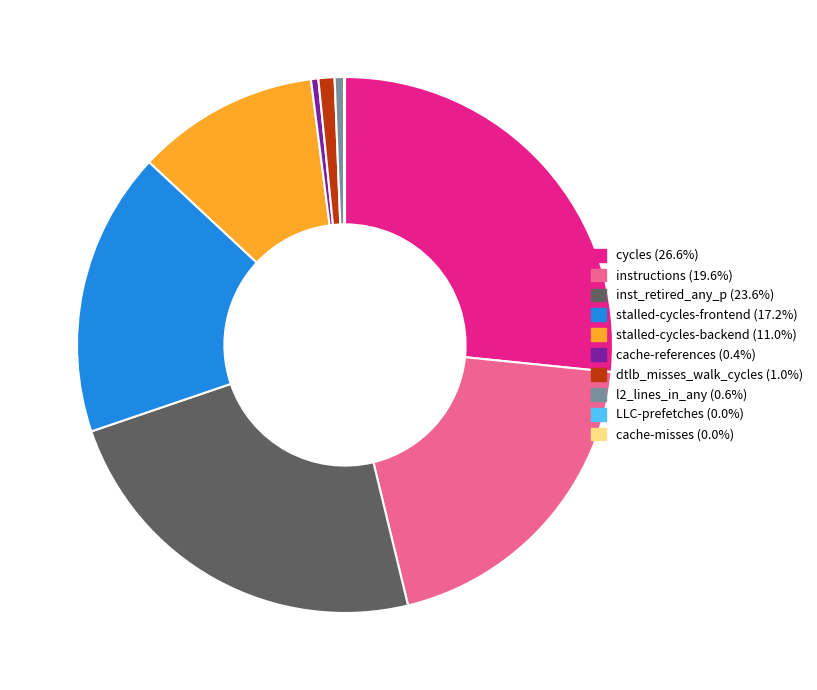

Does stalled-cycles-frontend represent more than half of the total?

No